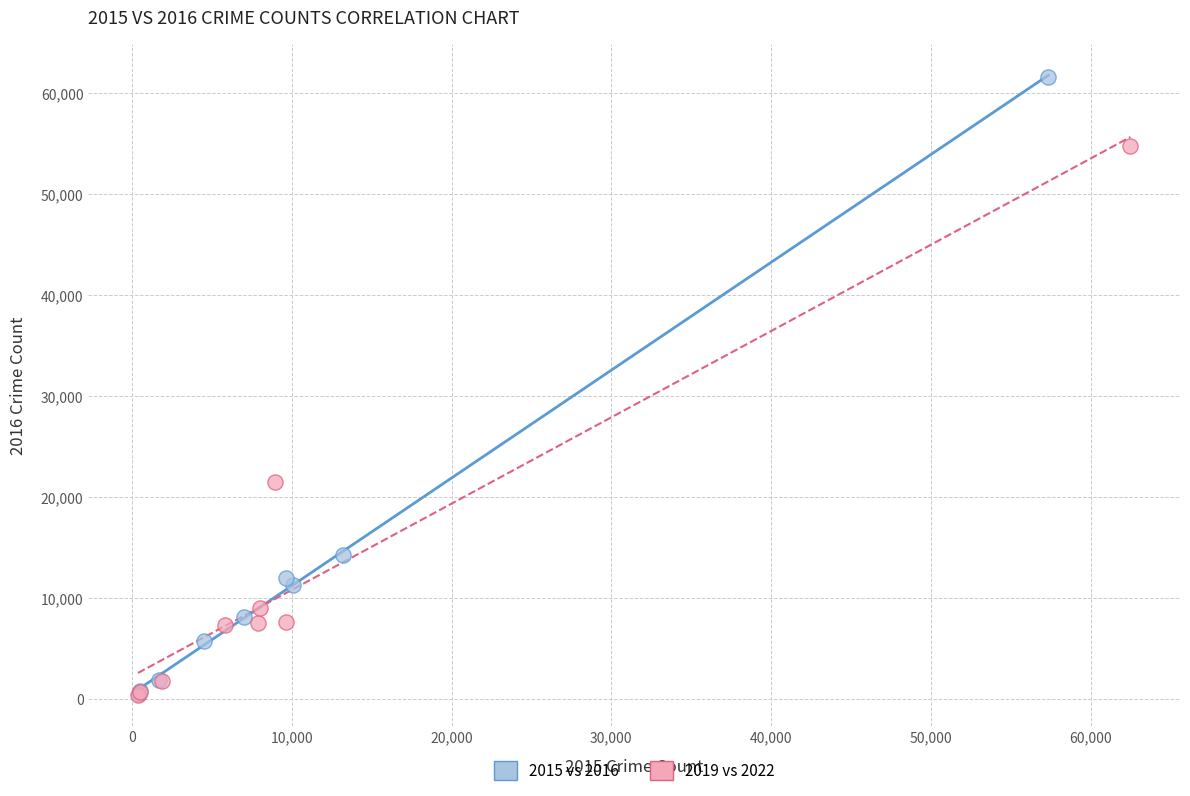

What are all the series names shown in the legend?

2015 vs 2016, 2019 vs 2022